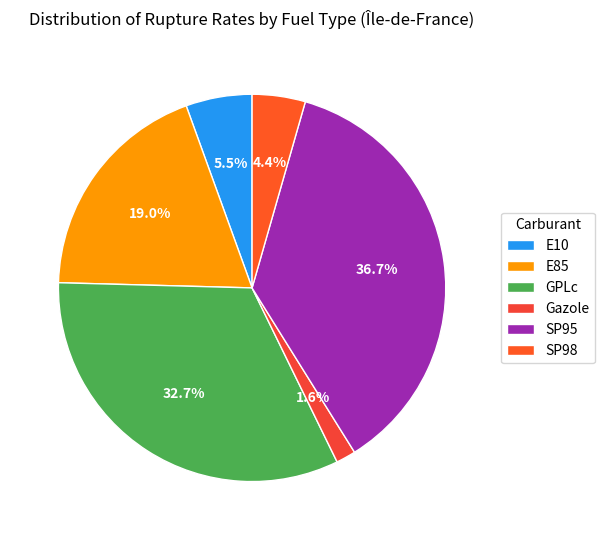

Approximately how many times larger is the value at SP95 compared to SP98?

8.3